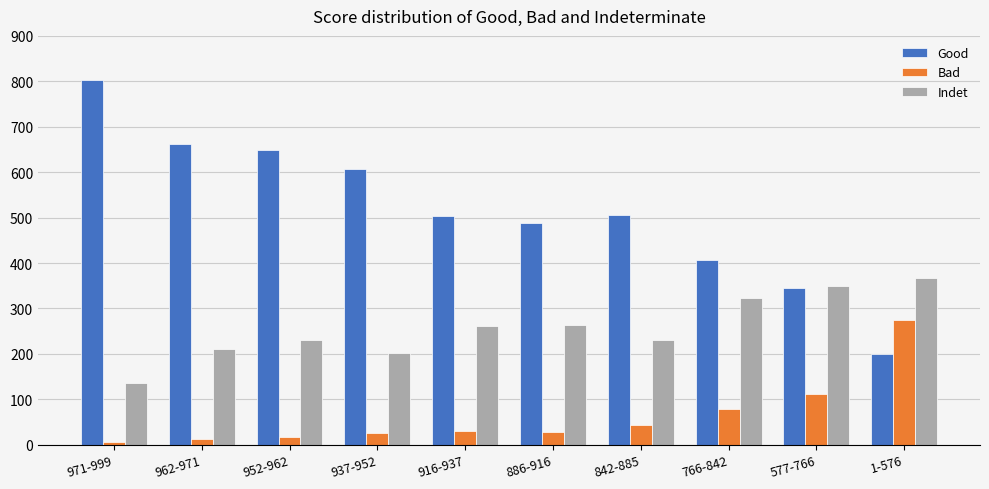

Between 842-885 and 1-576, which series saw the biggest shift?

Good